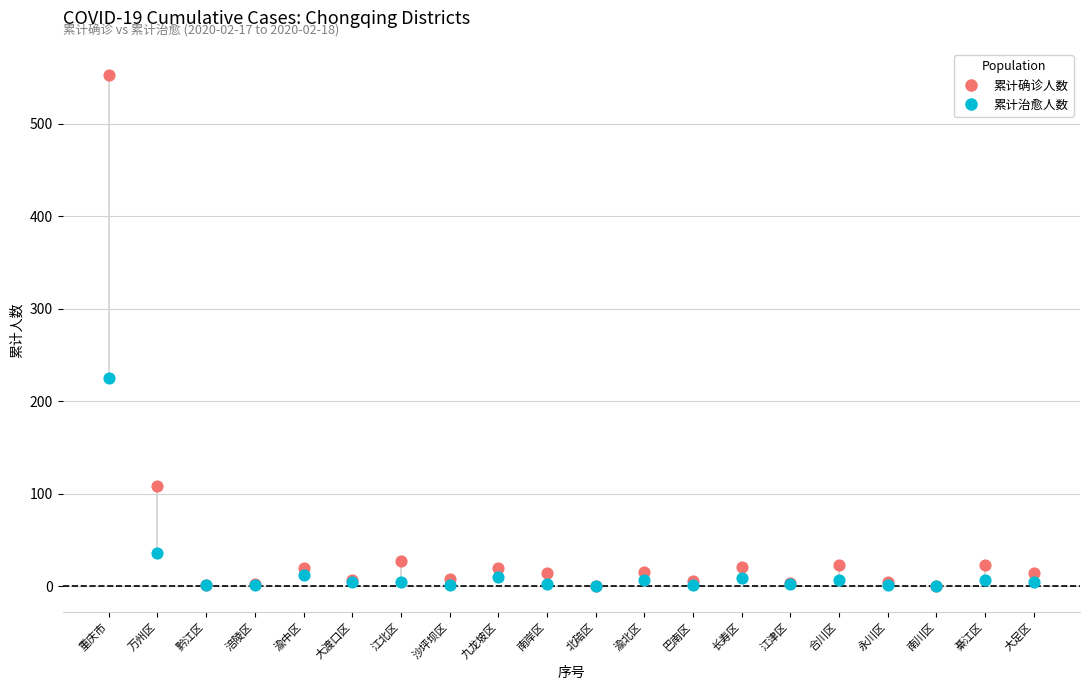

In the 累计确诊人数 series, what Y value is closest to 276?

108